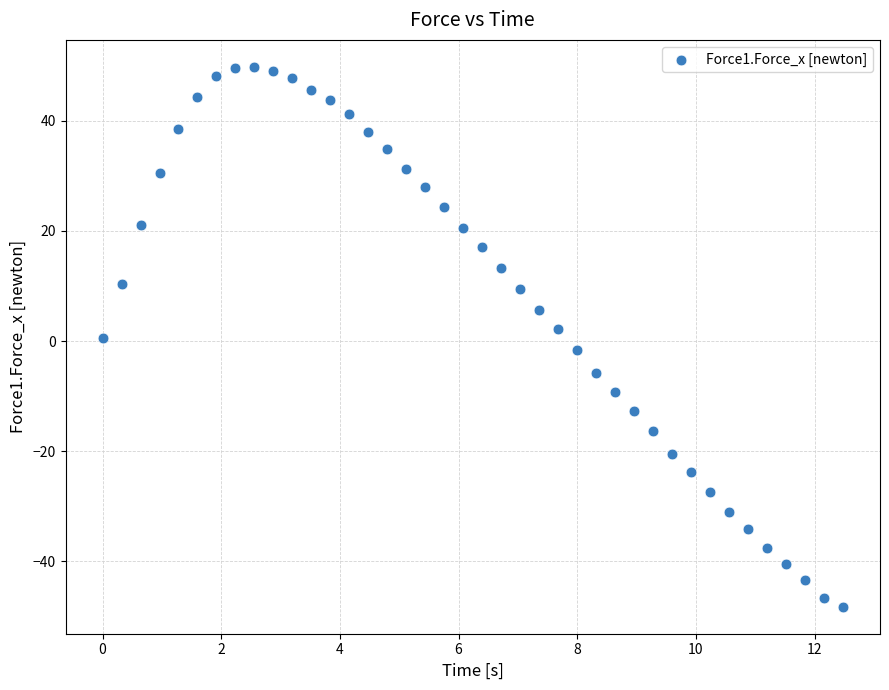

What is the range of X values (max minus min)?

12.5